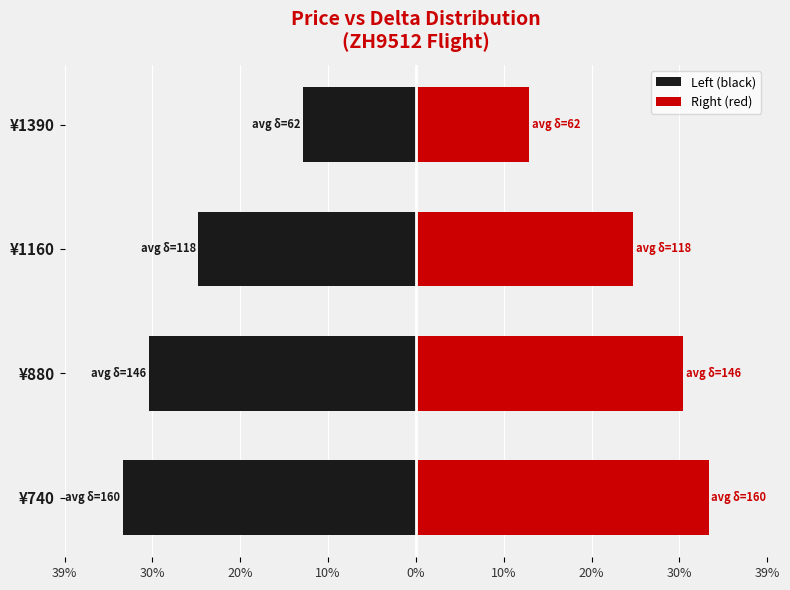

List the series in order of their peak value, highest first.

Right (red), Left (black)